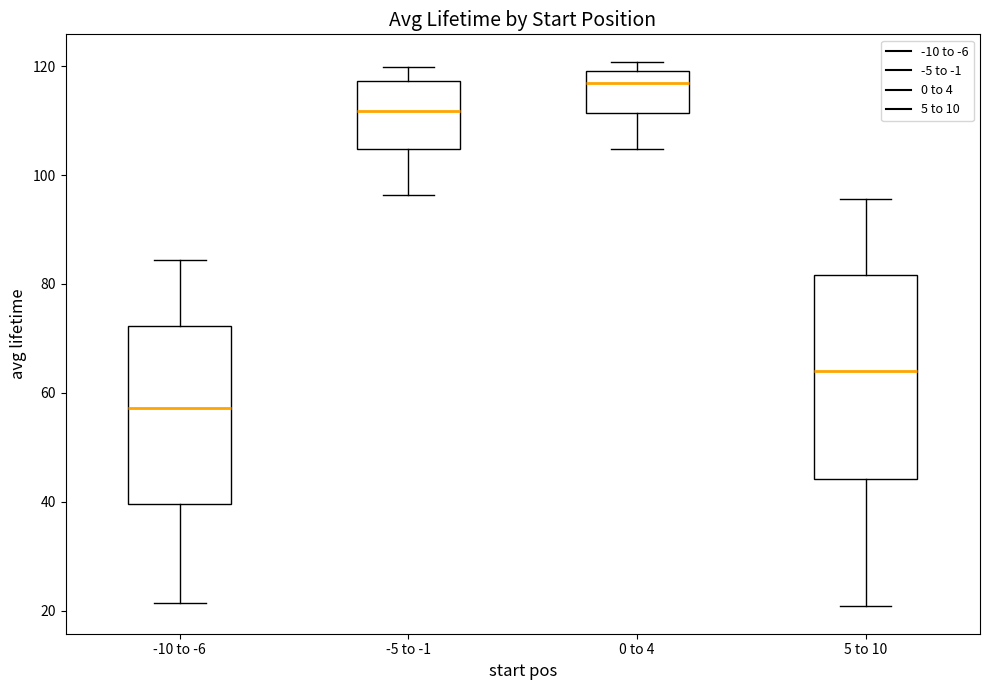

Which box is the tallest, from its lower edge to its upper edge?

5 to 10